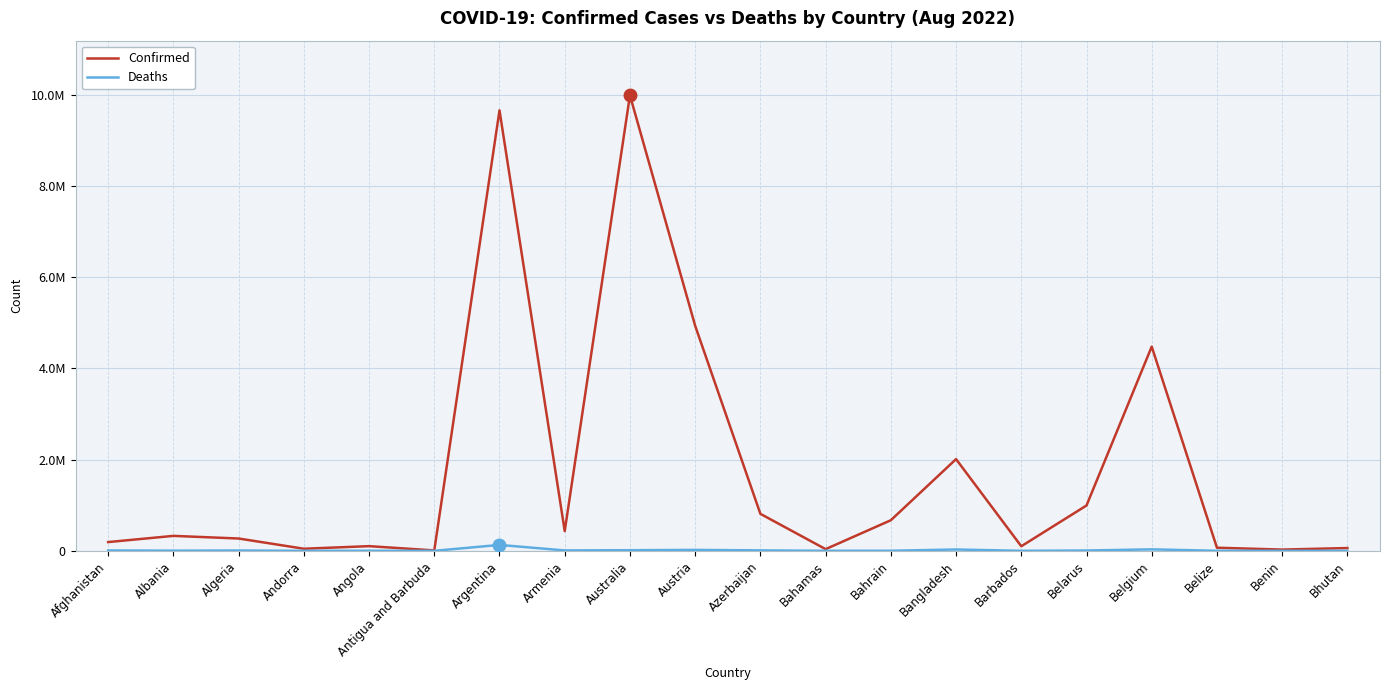

At which category does Confirmed reach its first local valley?

Andorra